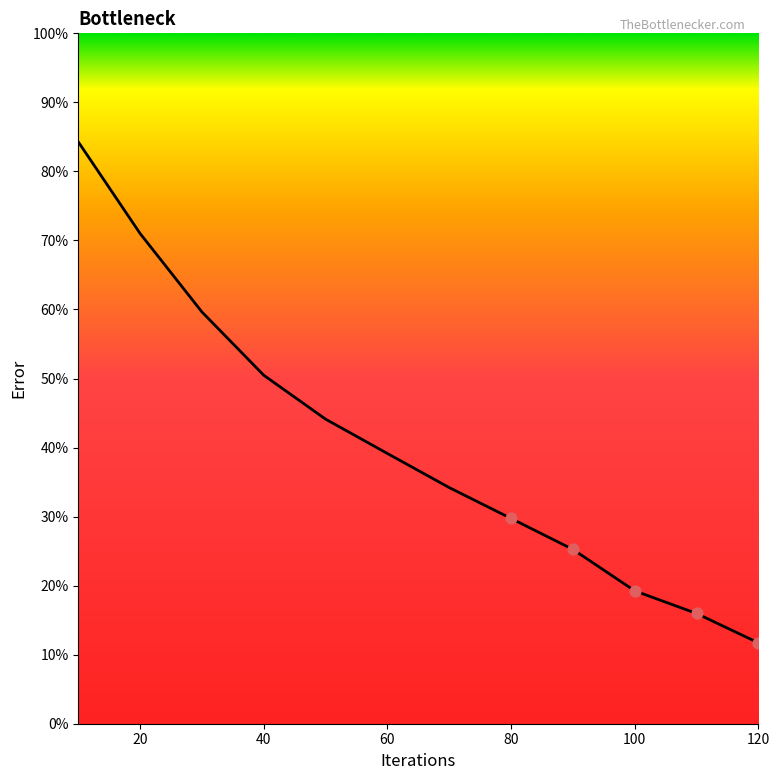

What is the difference between the maximum and minimum values?

72.6